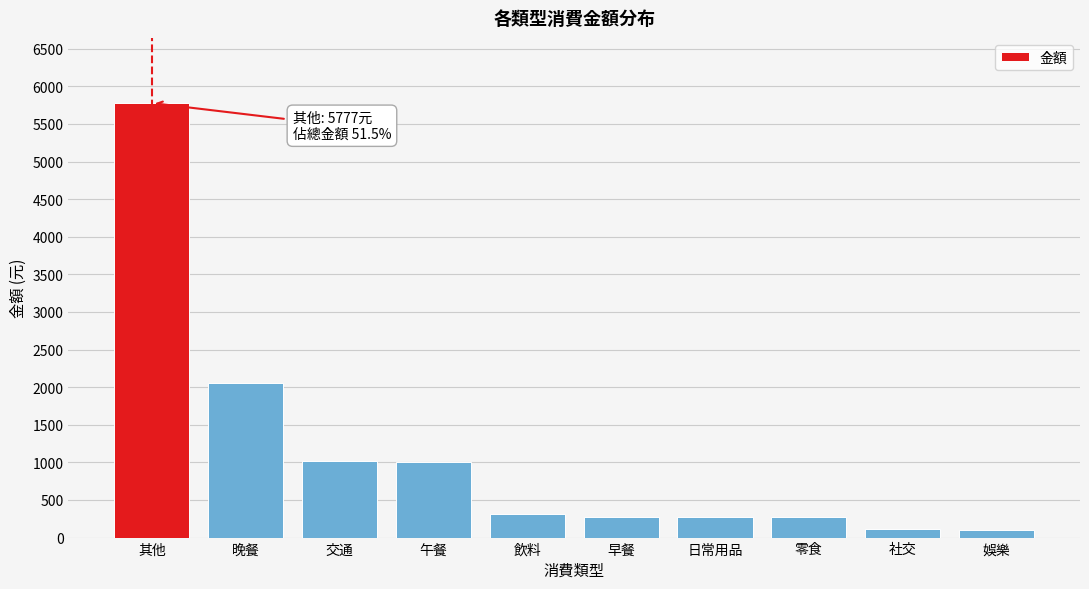

What is the value of the 4th bar from the left?

1010